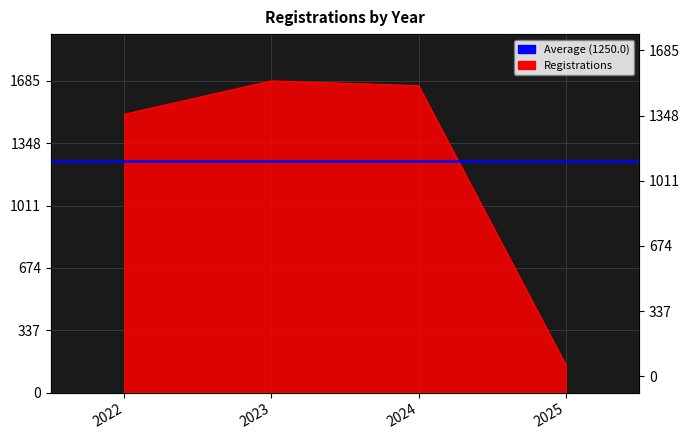

At which label is the value closest to 918?

2022